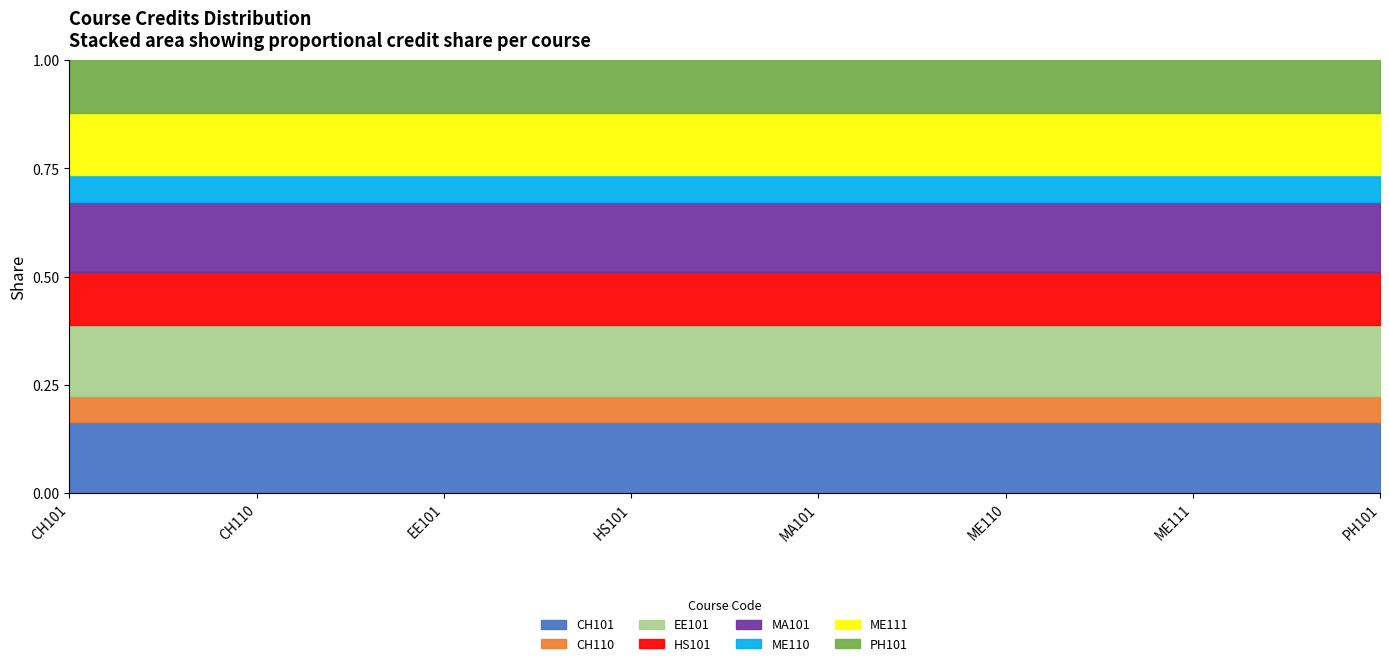

Which label corresponds to the largest value in the chart?

CH101